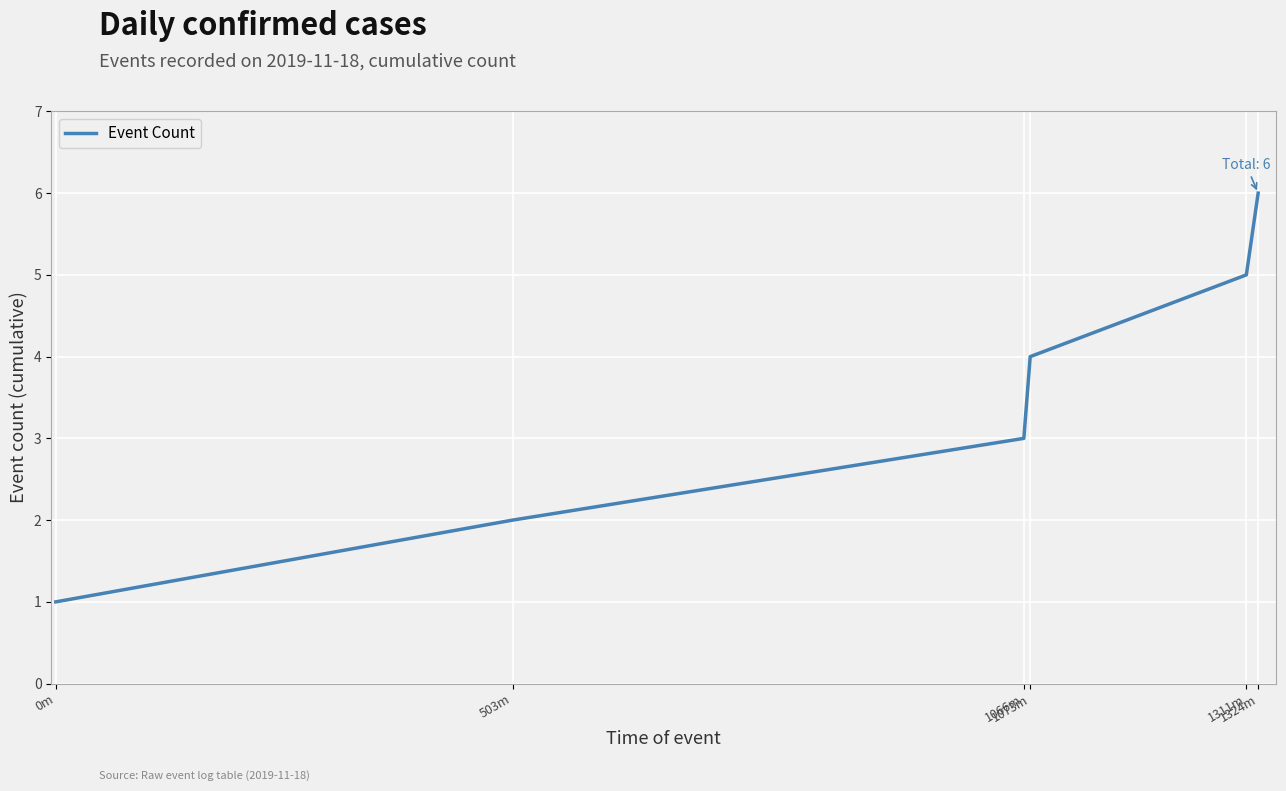

What is the change in value from 1311m to 1324m?

+1